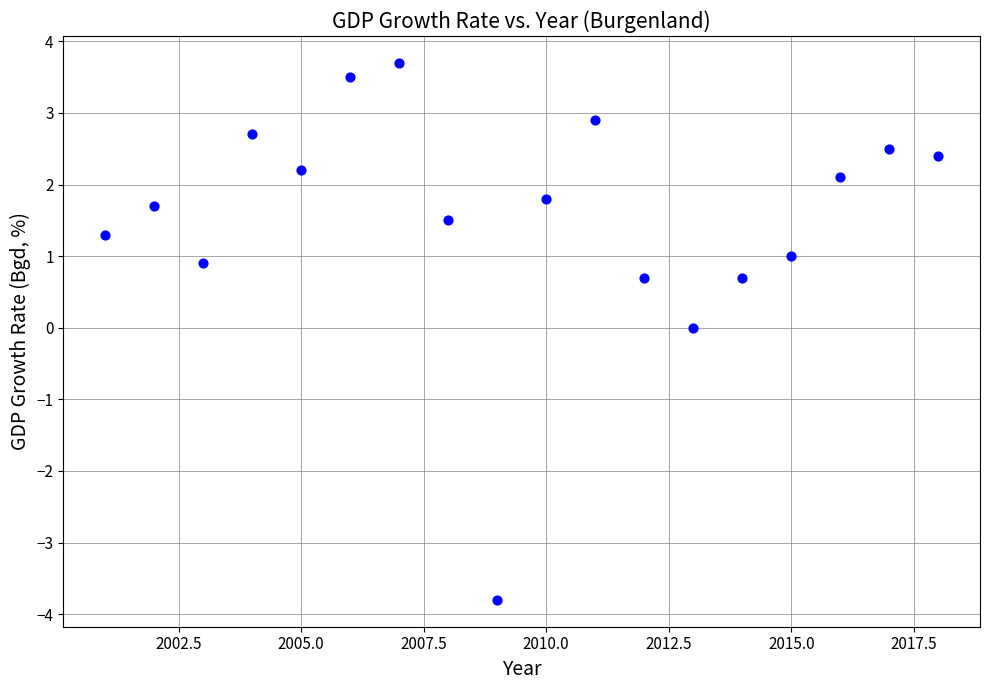

What is the range of X values (max minus min)?

17.0